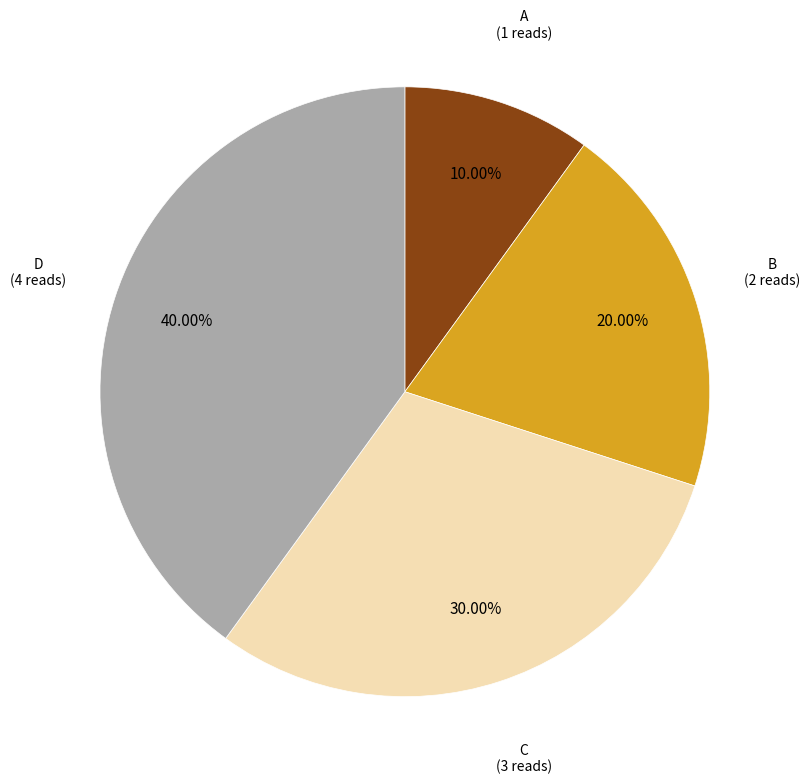

To the nearest percent, what is the difference between the largest and smallest slice percentages?

30%